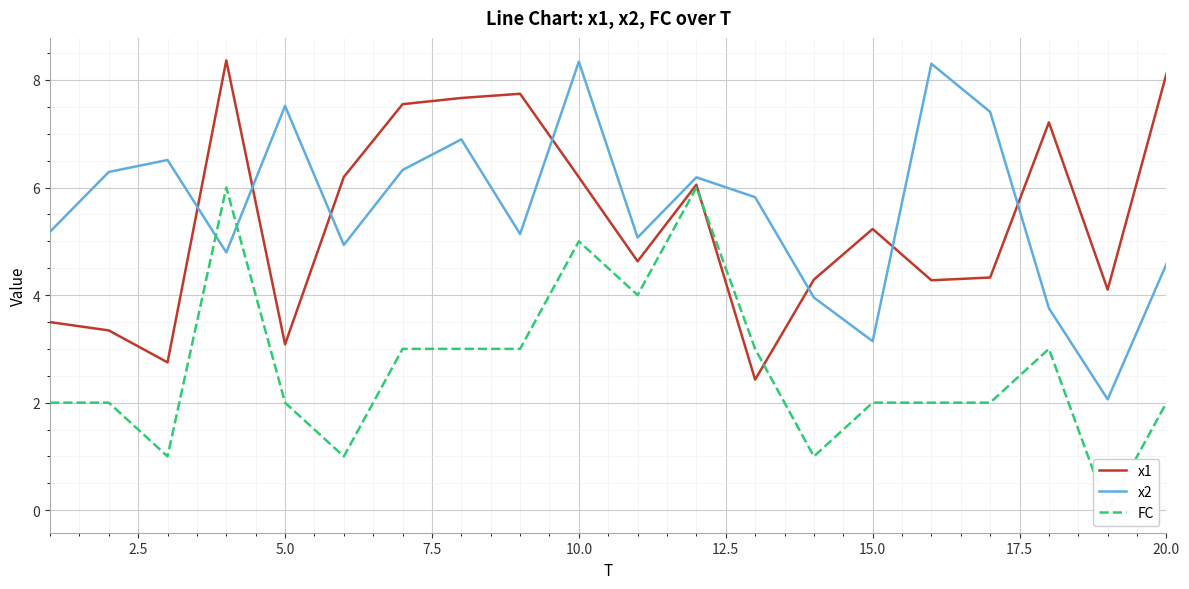

The x1 series shows 3.1 at 5.0. True or false?

True